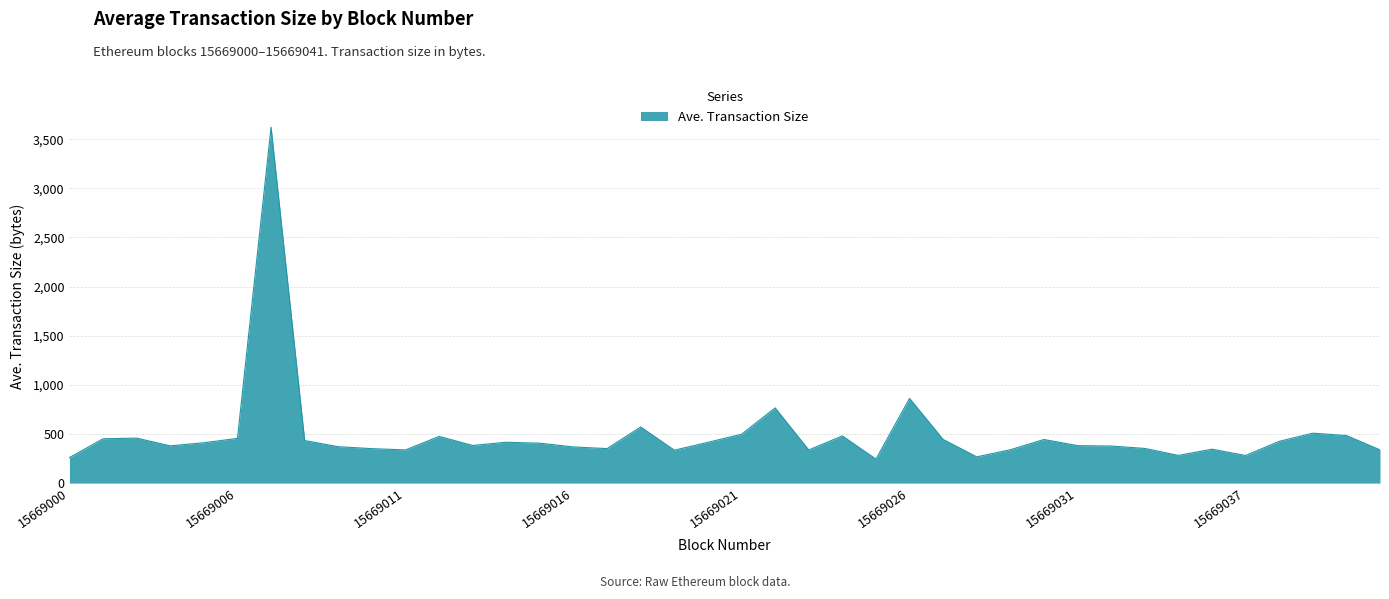

What is the greatest value displayed?

3623.1